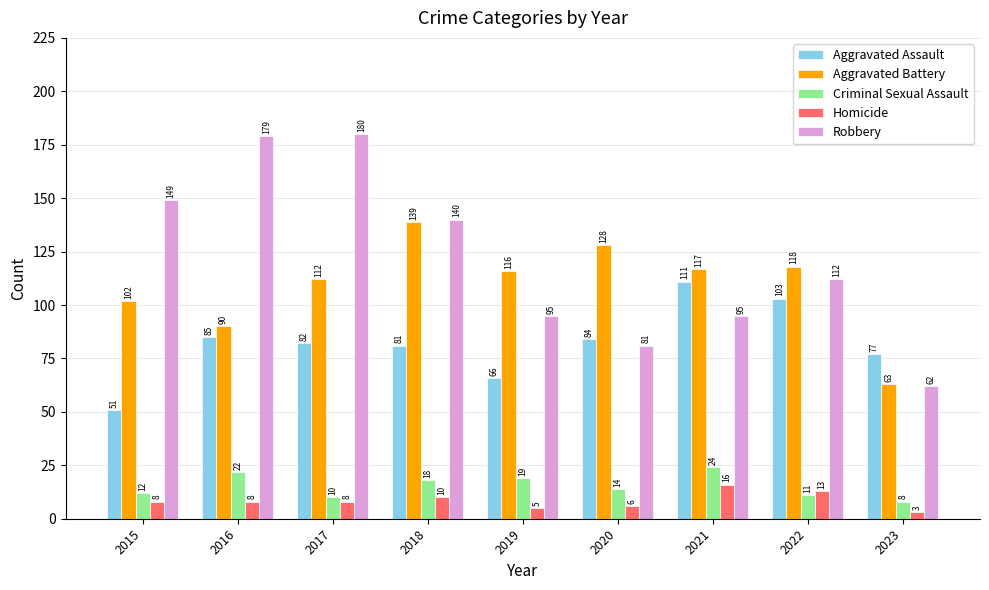

What is the total value across all series at 2020?

313